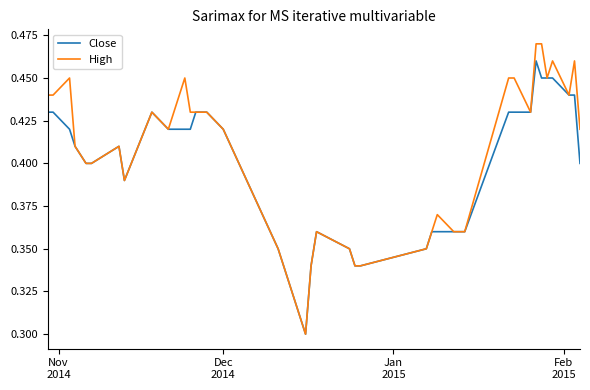

Rank the series by their maximum value, from highest to lowest.

High, Close